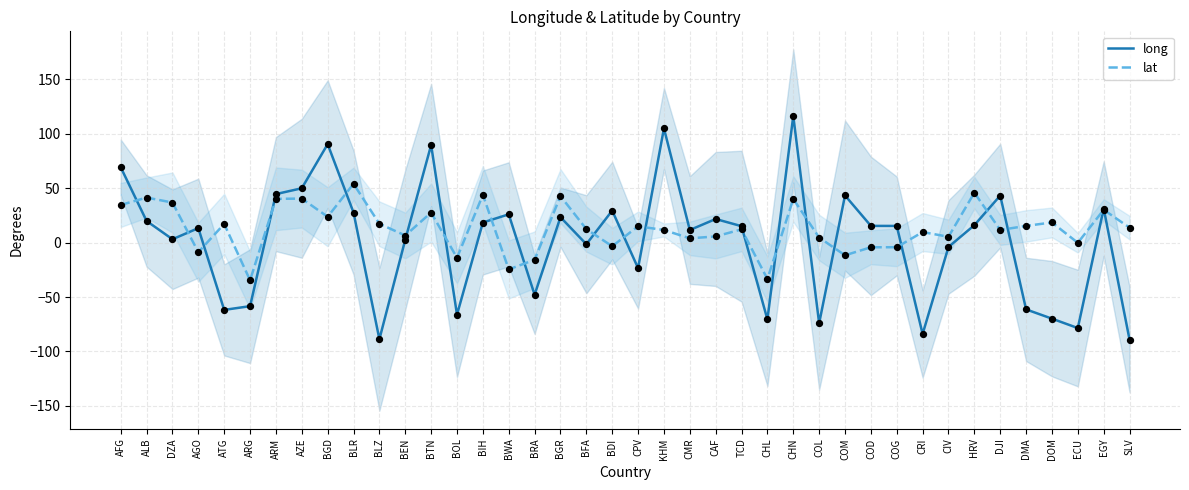

At which category is the sum across all series the highest?

CHN